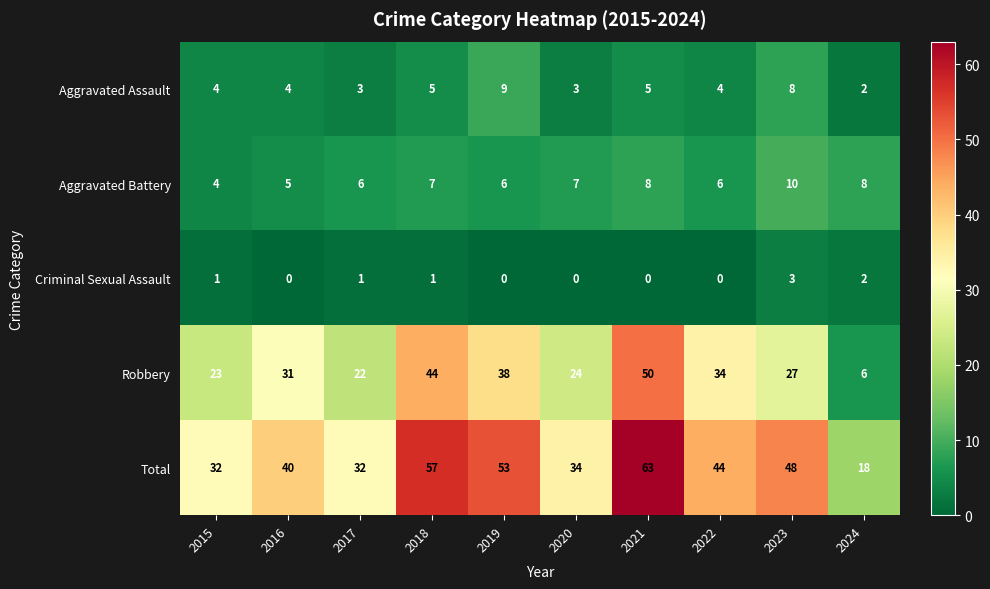

Is the value of Robbery at 2018 greater than the value of Criminal Sexual Assault at 2024?

Yes